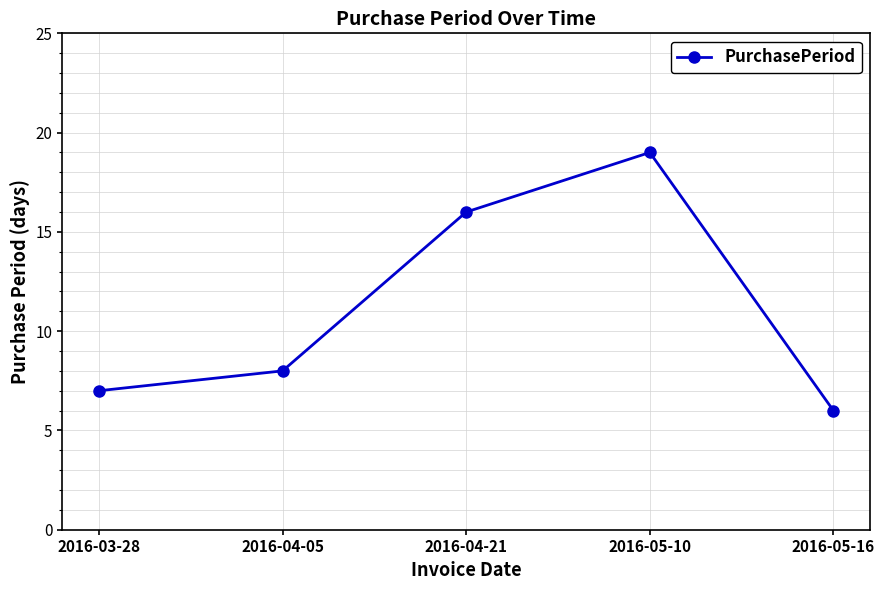

List the labels in order of value, largest first.

2016-05-10, 2016-04-21, 2016-04-05, 2016-03-28, 2016-05-16